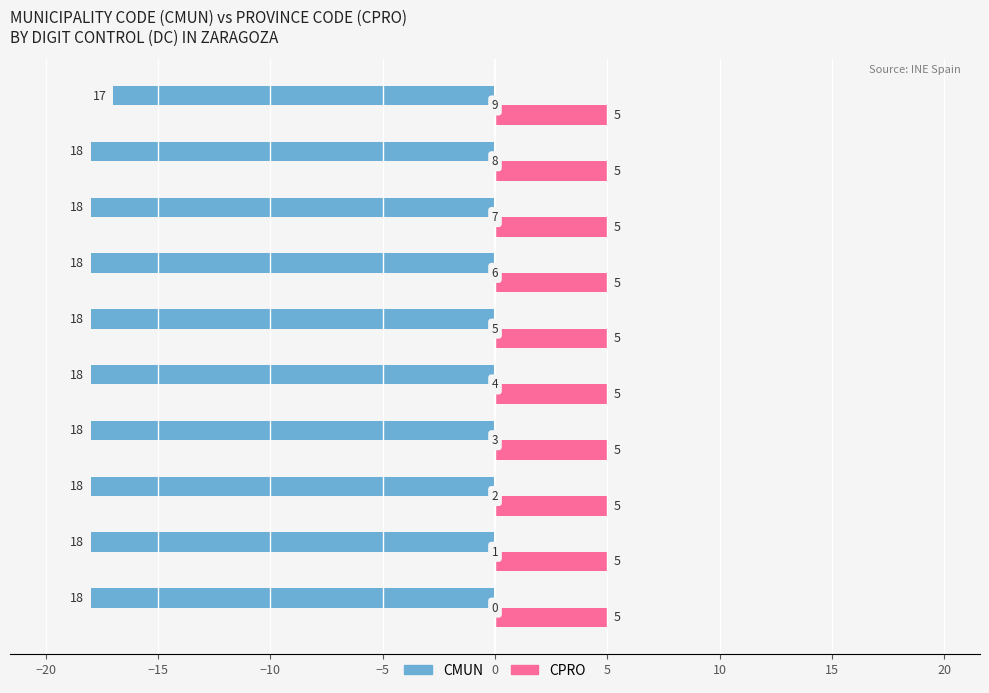

What are all the series names shown in the legend?

CMUN, CPRO